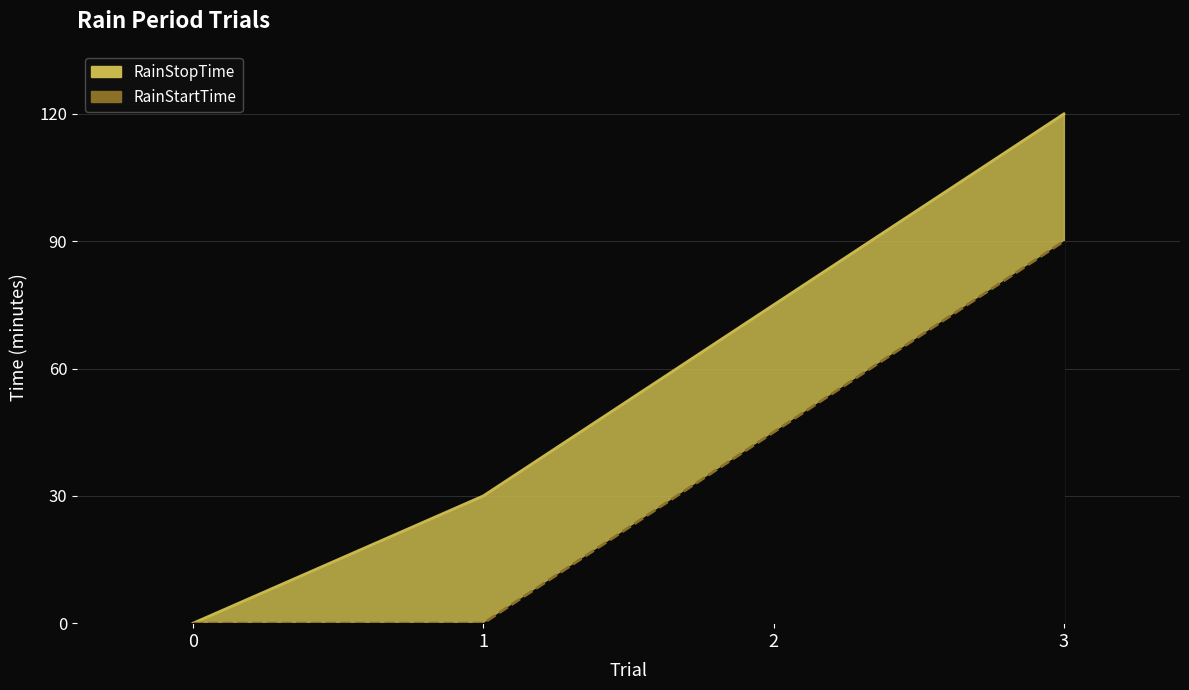

True or false: RainStartTime and RainStopTime cross at least once.

False